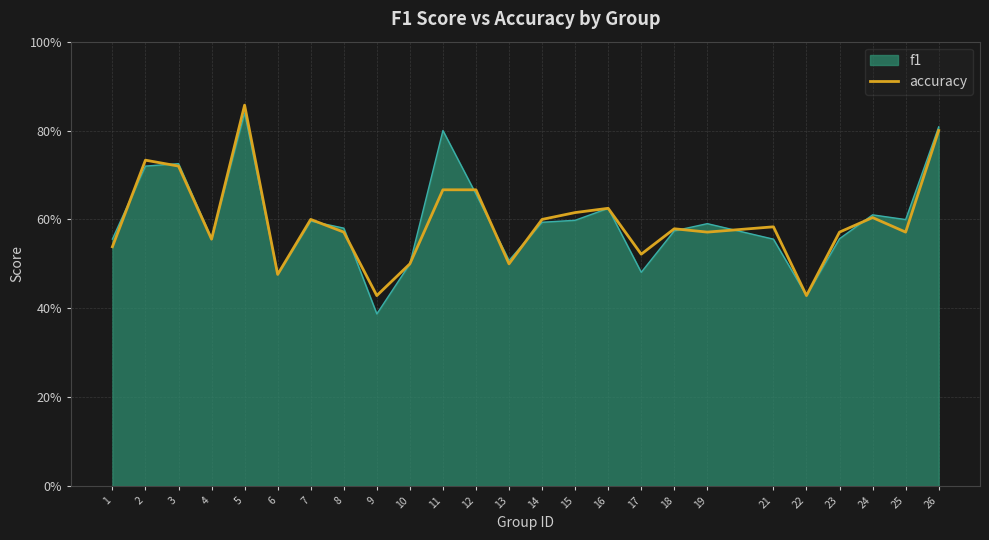

Does the chart display data point markers on the line(s)?

No